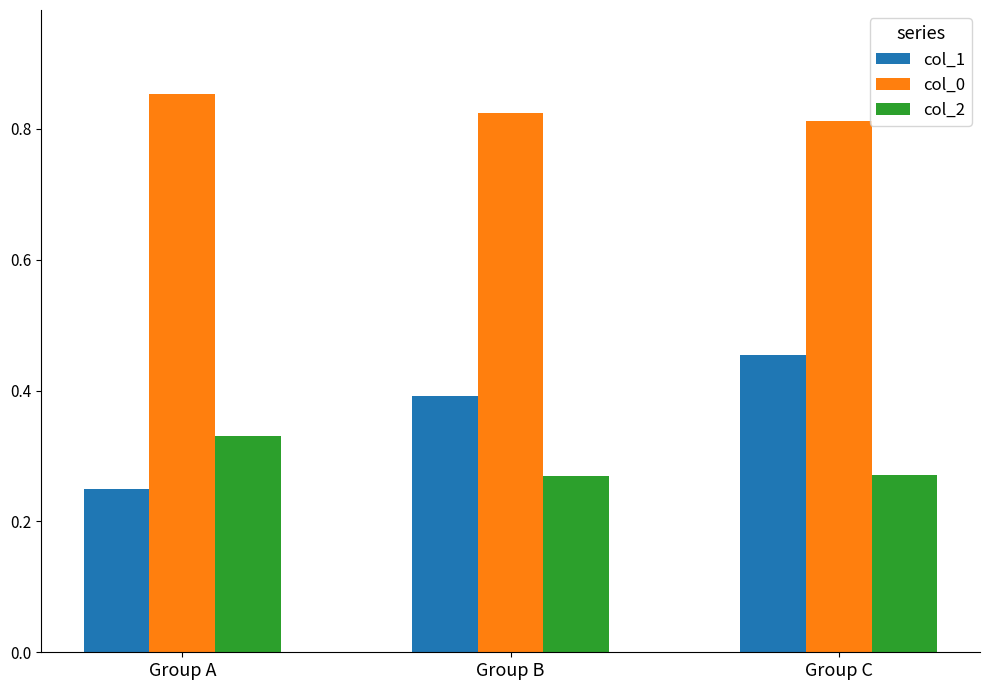

What is the difference between the highest and lowest values at Group A?

0.6